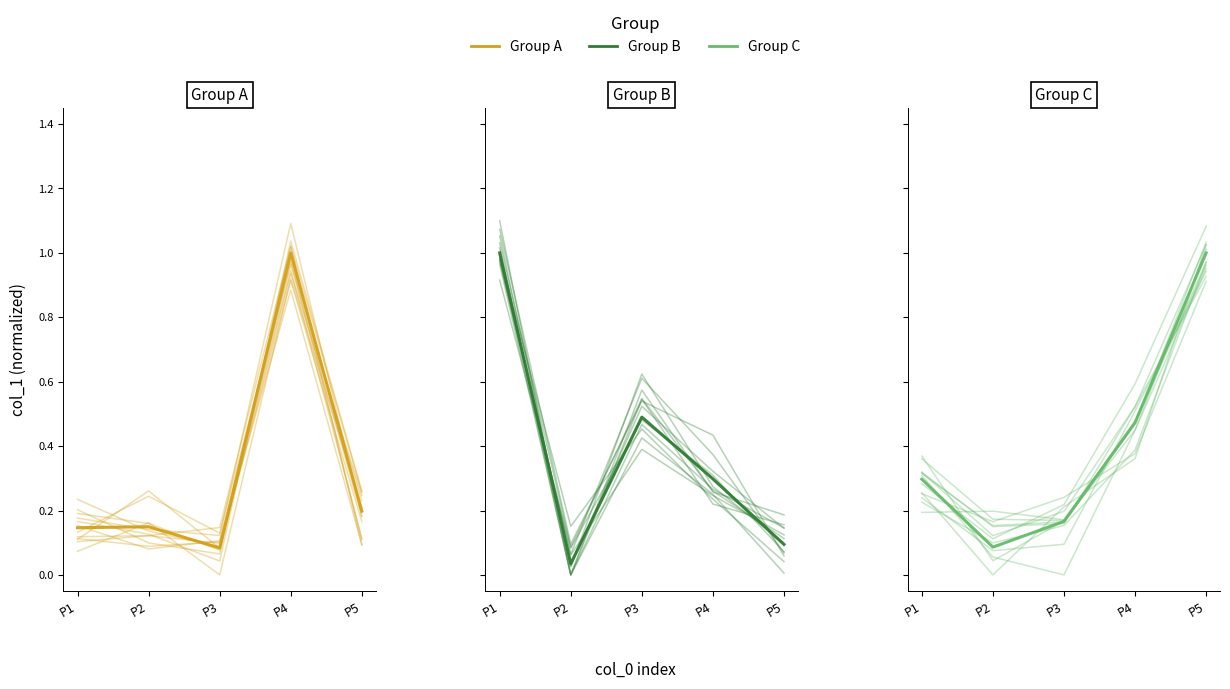

Is it true that Group B equals 0.5 at P3?

True